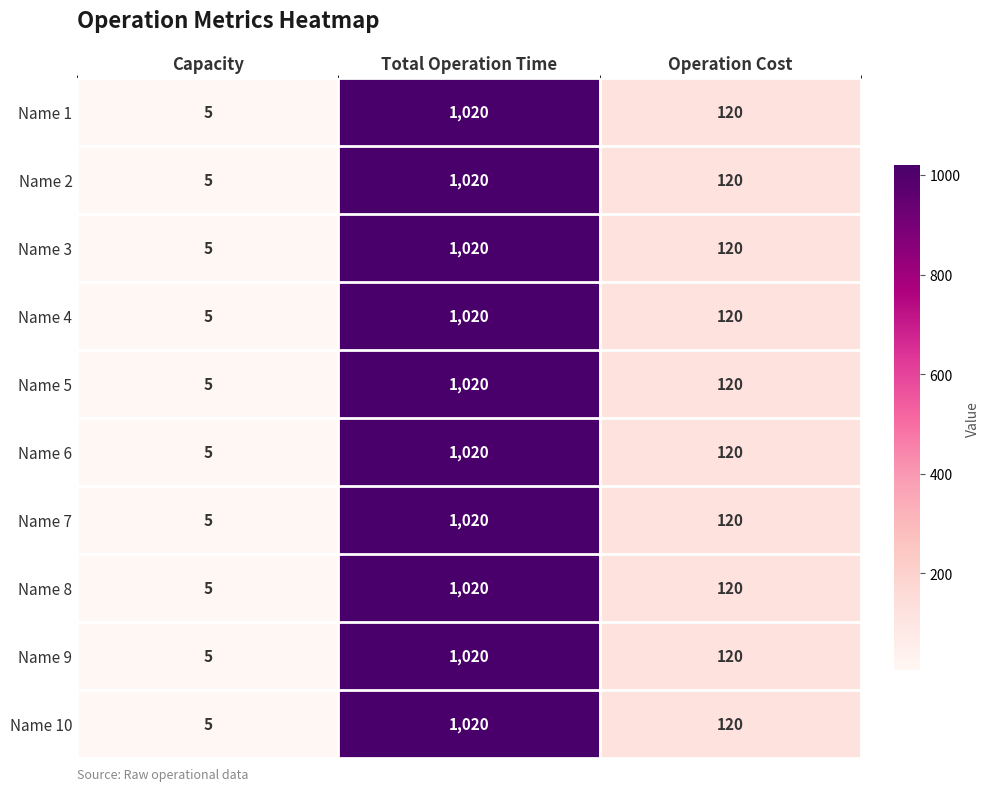

Reading left to right, what are all the values shown in this chart?

Name 1: Capacity=5	Total Operation Time=1020	Operation Cost=120
Name 2: Capacity=5	Total Operation Time=1020	Operation Cost=120
Name 3: Capacity=5	Total Operation Time=1020	Operation Cost=120
Name 4: Capacity=5	Total Operation Time=1020	Operation Cost=120
Name 5: Capacity=5	Total Operation Time=1020	Operation Cost=120
Name 6: Capacity=5	Total Operation Time=1020	Operation Cost=120
Name 7: Capacity=5	Total Operation Time=1020	Operation Cost=120
Name 8: Capacity=5	Total Operation Time=1020	Operation Cost=120
Name 9: Capacity=5	Total Operation Time=1020	Operation Cost=120
Name 10: Capacity=5	Total Operation Time=1020	Operation Cost=120